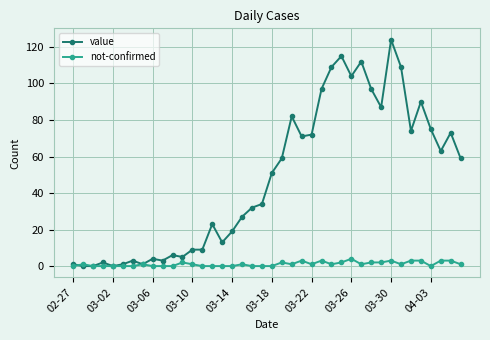

What are all the series names shown in the legend?

value, not-confirmed